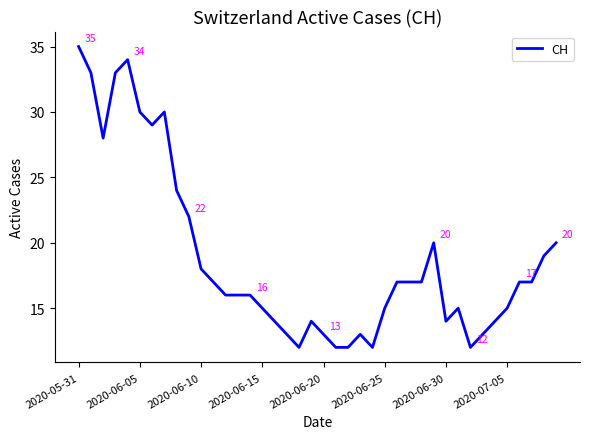

What is the greatest value displayed?

35